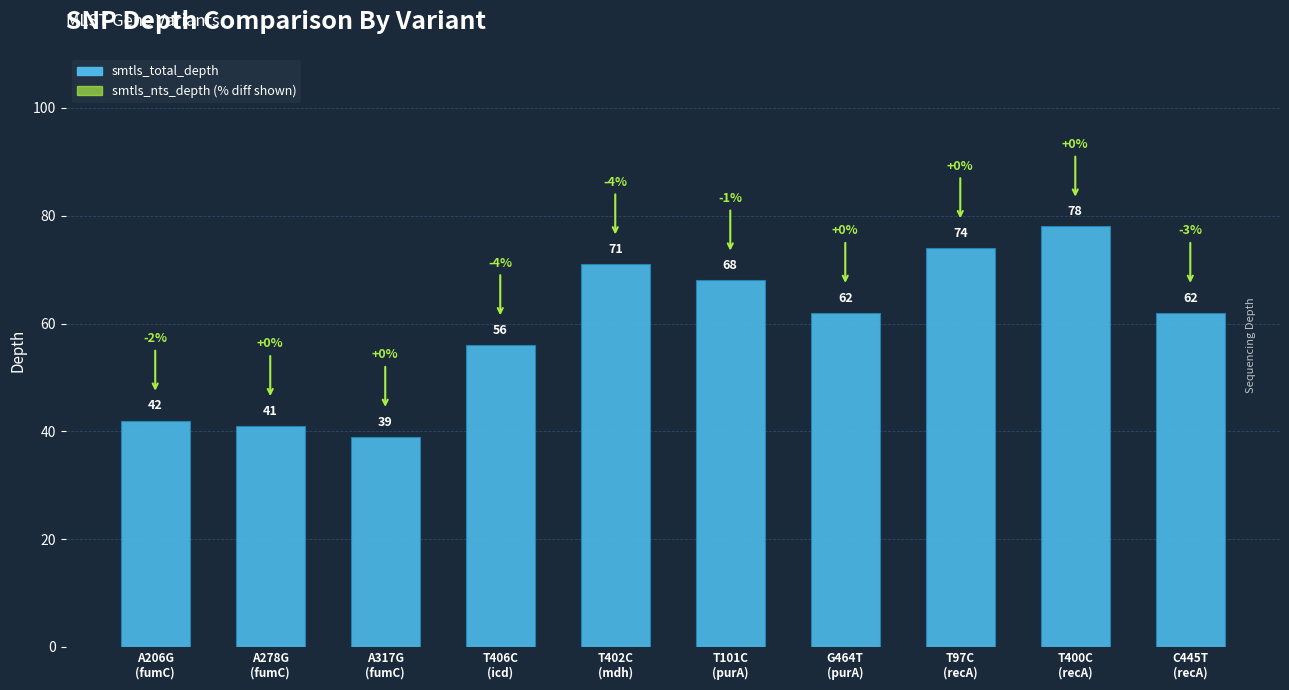

What is the difference between the second highest and second lowest values?

33